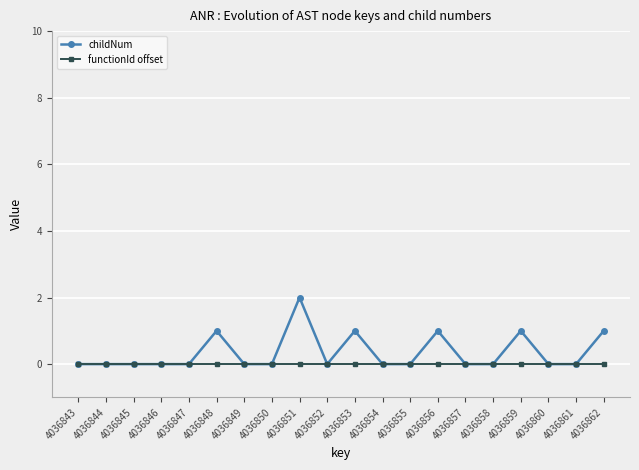

How many lines are shown in the chart?

2